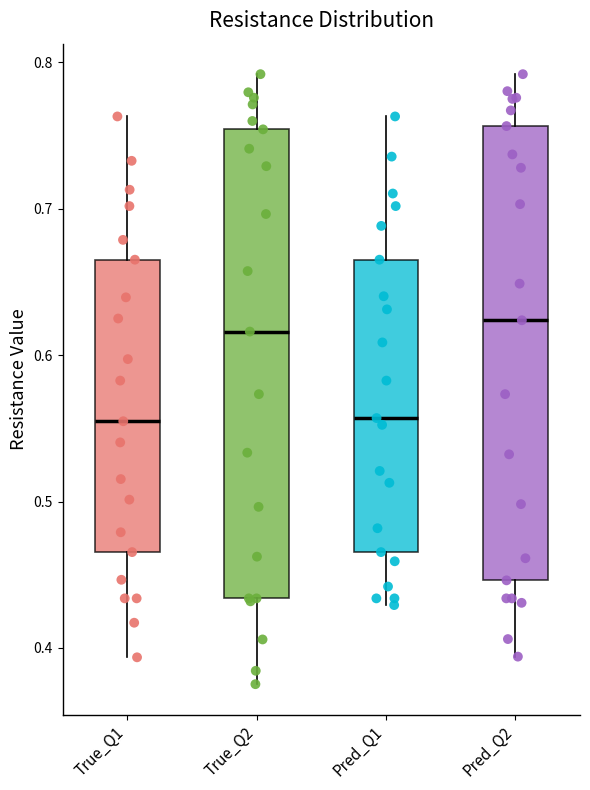

Comparing the boxes themselves (not the whiskers), which one is the tallest?

True_Q2